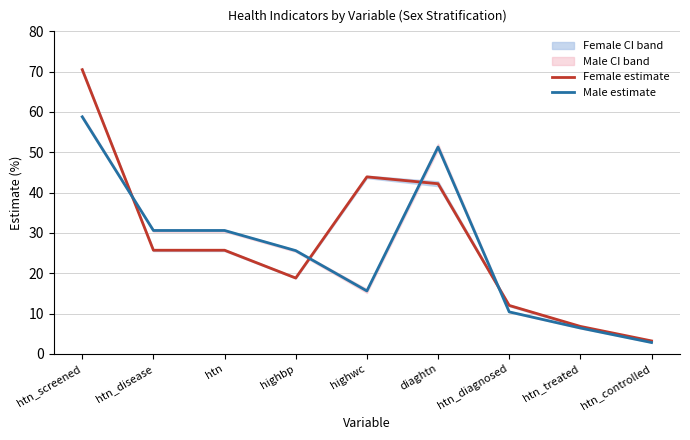

Reading right to left, list all the values displayed in this chart.

Female estimate: 3.2	6.8	12.0	42.2	43.9	18.8	25.7	25.7	70.5
Male estimate: 2.8	6.4	10.4	51.3	15.6	25.6	30.6	30.6	58.8